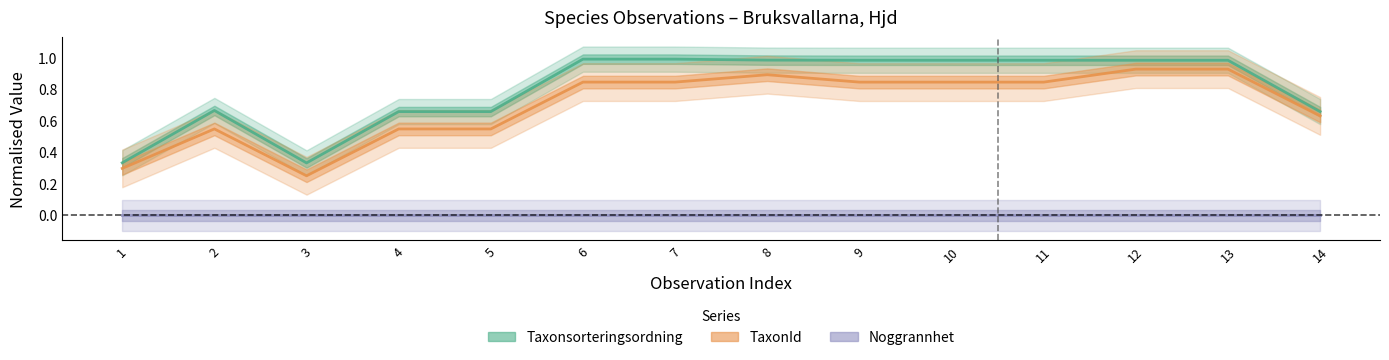

What is the sum of all TaxonId values?

9.8